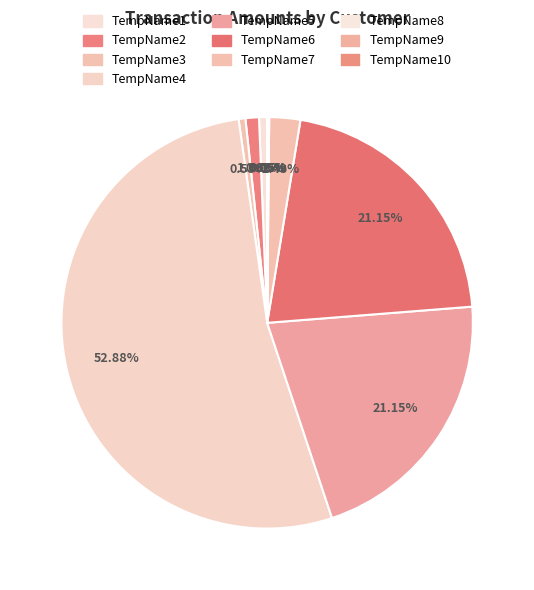

To the nearest percent, what is the difference between the largest and smallest slice percentages?

53%